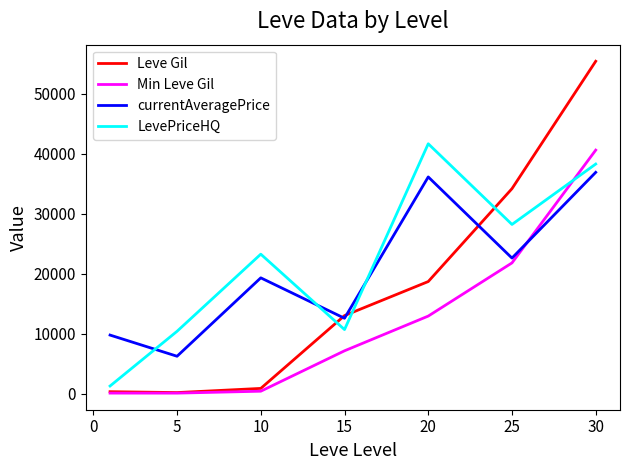

Which series has the largest range (max minus min)?

Leve Gil